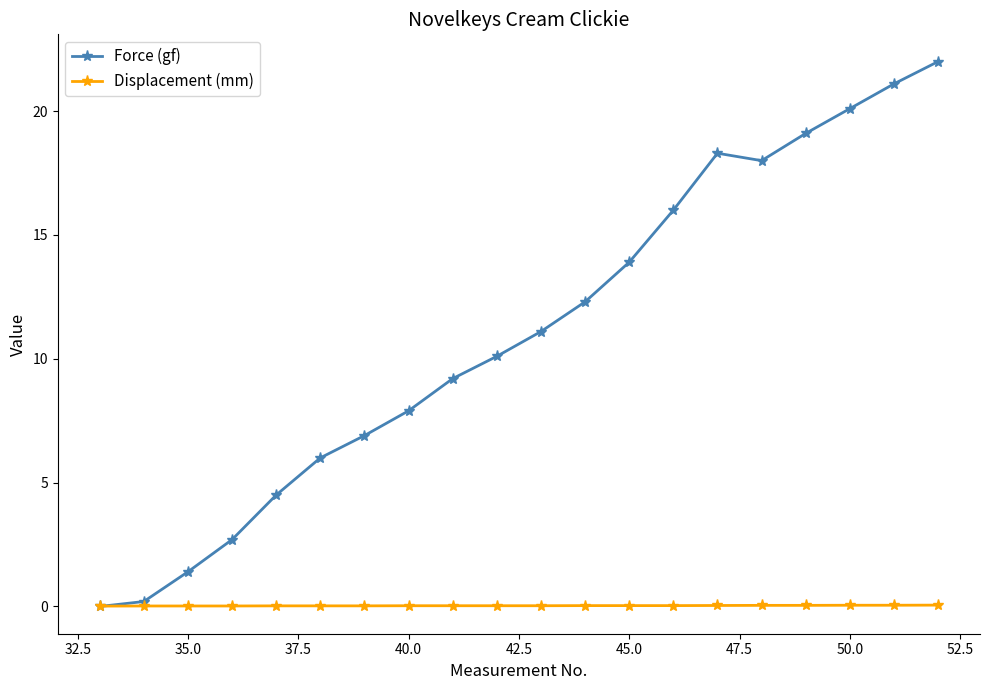

Which series has the widest spread of values?

Force (gf)